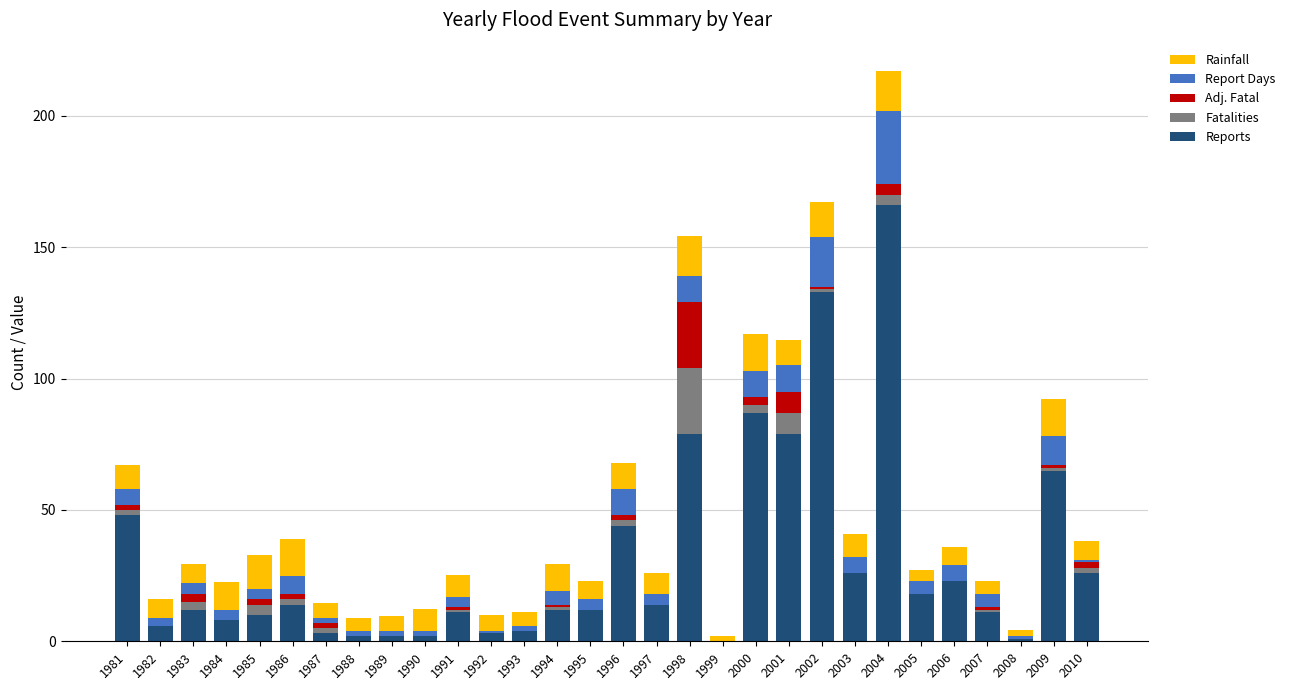

At which label does Reports reach its peak?

2004